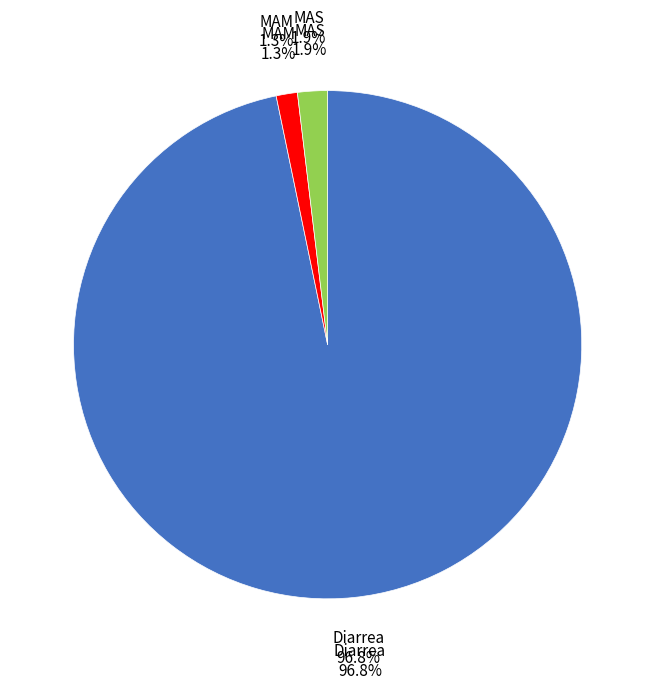

What percentage is the MAM slice, to the nearest percent?

1%